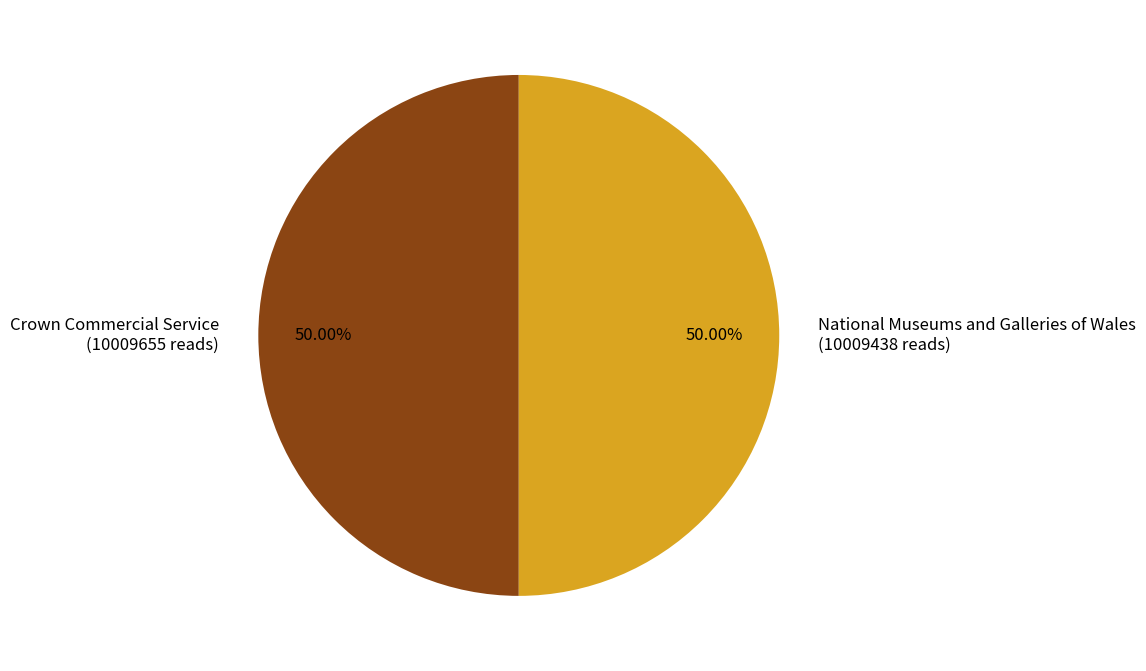

Approximately how many times larger is the value at Crown Commercial Service compared to National Museums and Galleries of Wales?

1.0